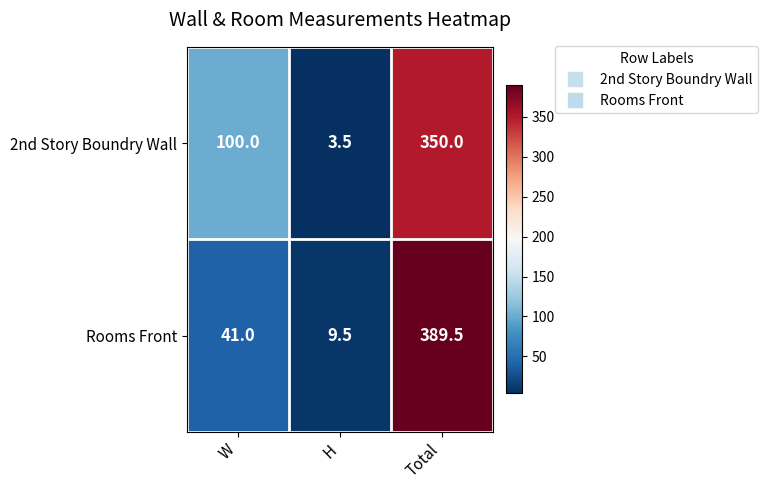

At which label is 2nd Story Boundry Wall closest to 176?

W